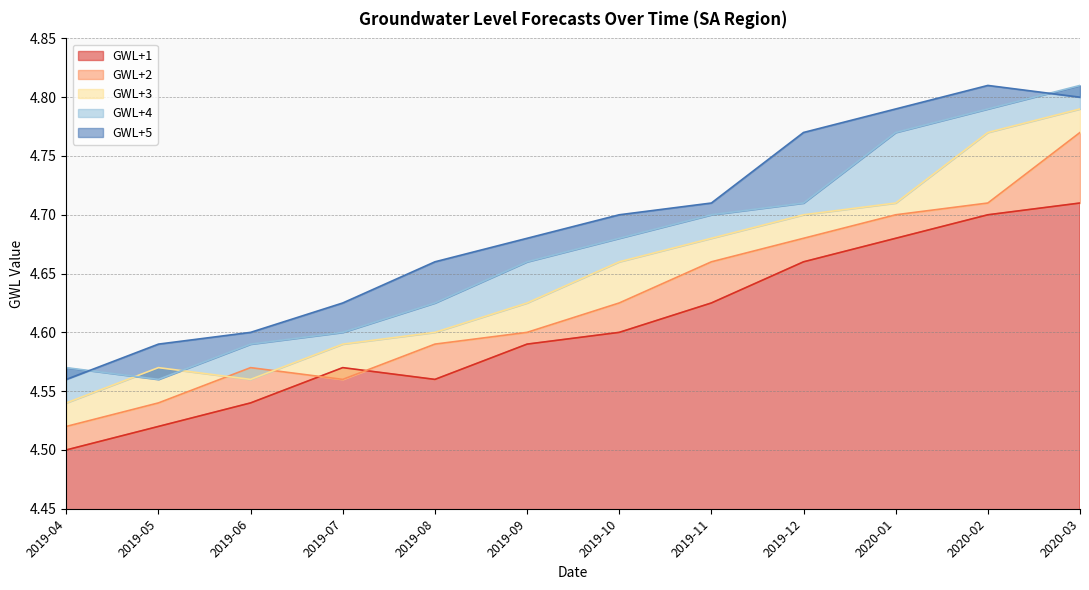

The value of GWL+1 at 2019-10 is 4.6. True or false?

True